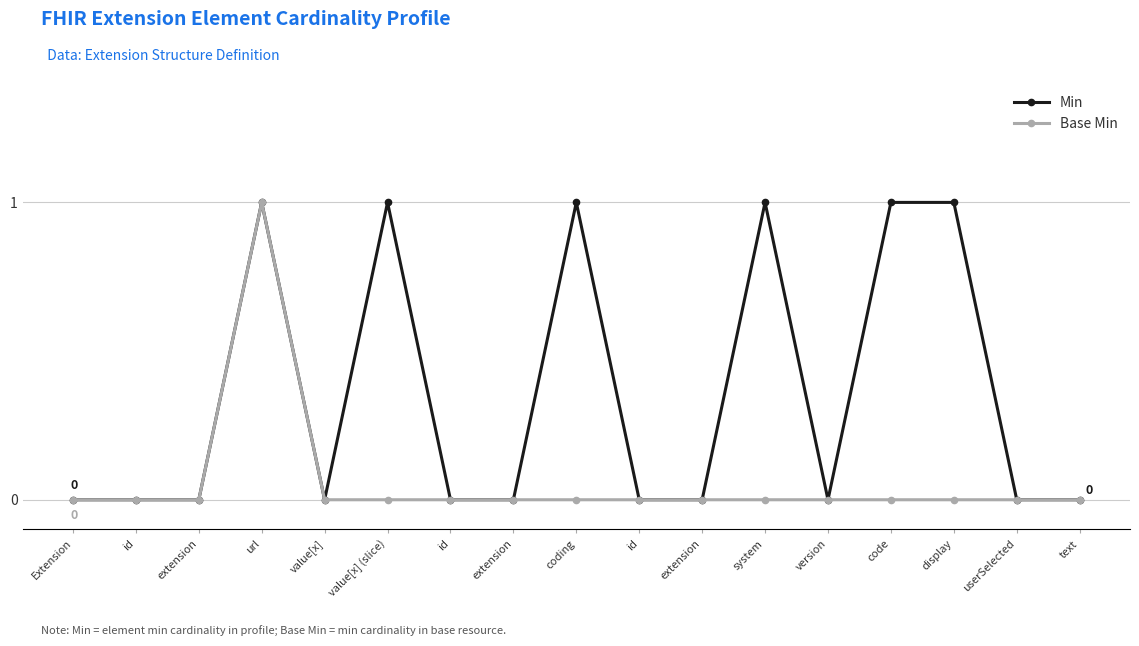

What is the difference between the maximum and minimum values in the Base Min series?

1